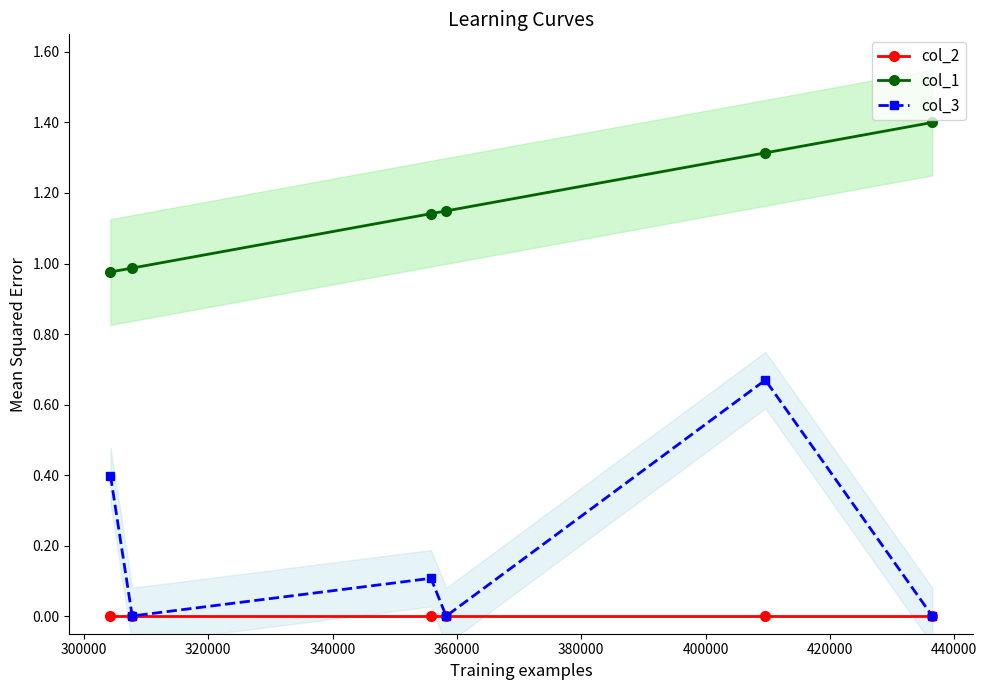

List the series in order of their peak value, lowest first.

col_2, col_3, col_1